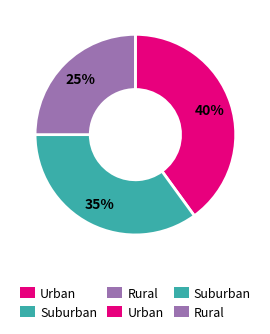

Does any single category account for the majority?

No